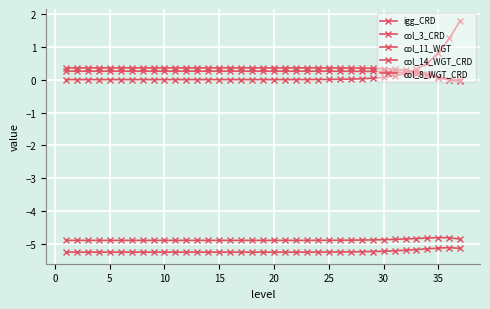

How many lines are shown in the chart?

5